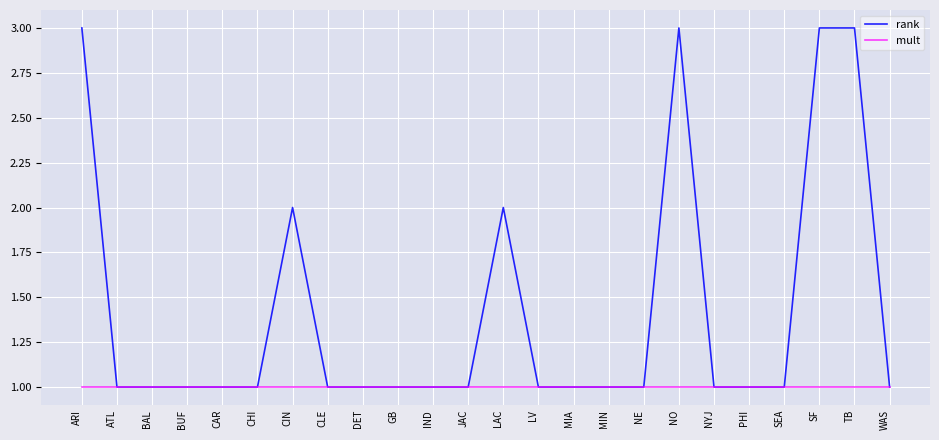

Reading left to right, extract all data points from this chart.

rank: ARI=3	ATL=1	BAL=1	BUF=1	CAR=1	CHI=1	CIN=2	CLE=1	DET=1	GB=1	IND=1	JAC=1	LAC=2	LV=1	MIA=1	MIN=1	NE=1	NO=3	NYJ=1	PHI=1	SEA=1	SF=3	TB=3	WAS=1
mult: ARI=1	ATL=1	BAL=1	BUF=1	CAR=1	CHI=1	CIN=1	CLE=1	DET=1	GB=1	IND=1	JAC=1	LAC=1	LV=1	MIA=1	MIN=1	NE=1	NO=1	NYJ=1	PHI=1	SEA=1	SF=1	TB=1	WAS=1